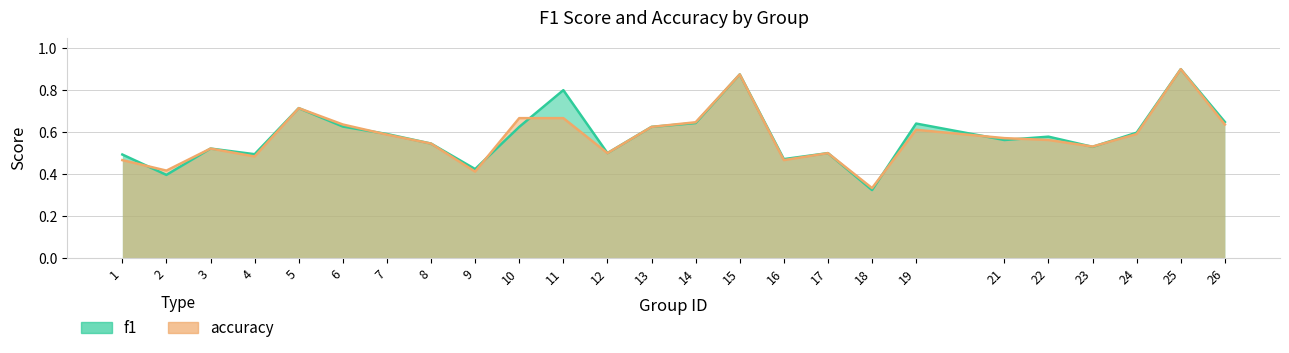

Which has a higher value, 25 or 22?

25